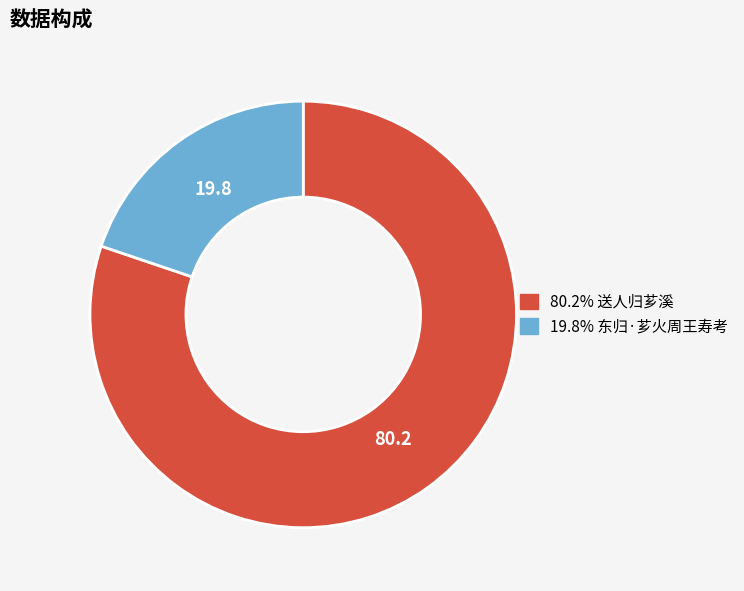

Approximately how many times larger is the value at 80.2% 送人归芗溪 compared to 19.8% 东归·芗火周王寿考?

4.0